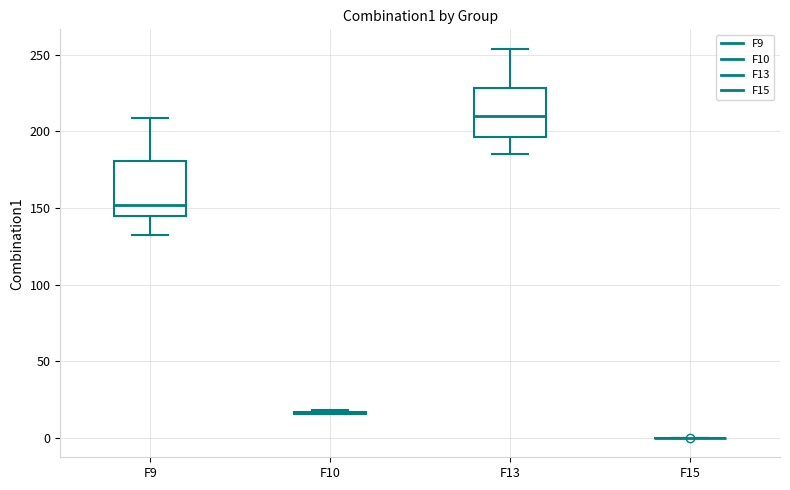

Reading left to right, transcribe this box plot: for each box, give where its median line is, the range the box spans, and where its two whiskers end, as read against the y-axis. The values are not printed on the chart, so give them approximately, as read against the axis.

F9: median 150, box 145 to 180, whiskers 130 to 210
F10: box collapsed to a line at 15, whiskers 15 to 20
F13: median 210, box 195 to 230, whiskers 185 to 255
F15: box collapsed to a line at 0, whiskers 0 to 0